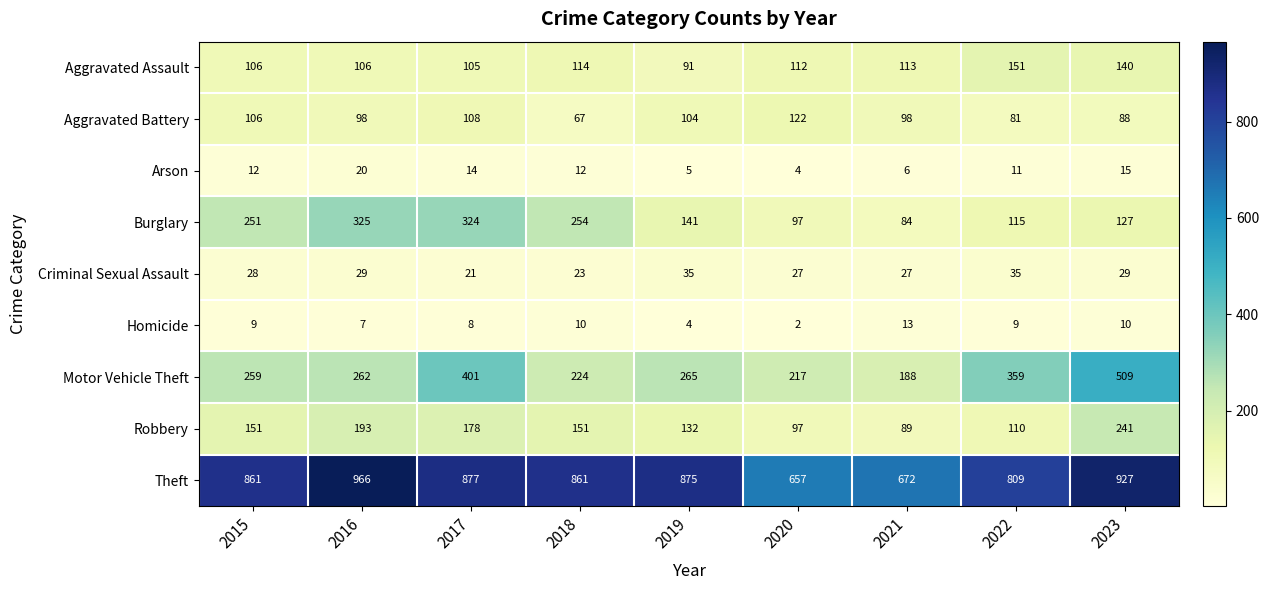

What is the total value across all series at 2019?

1652